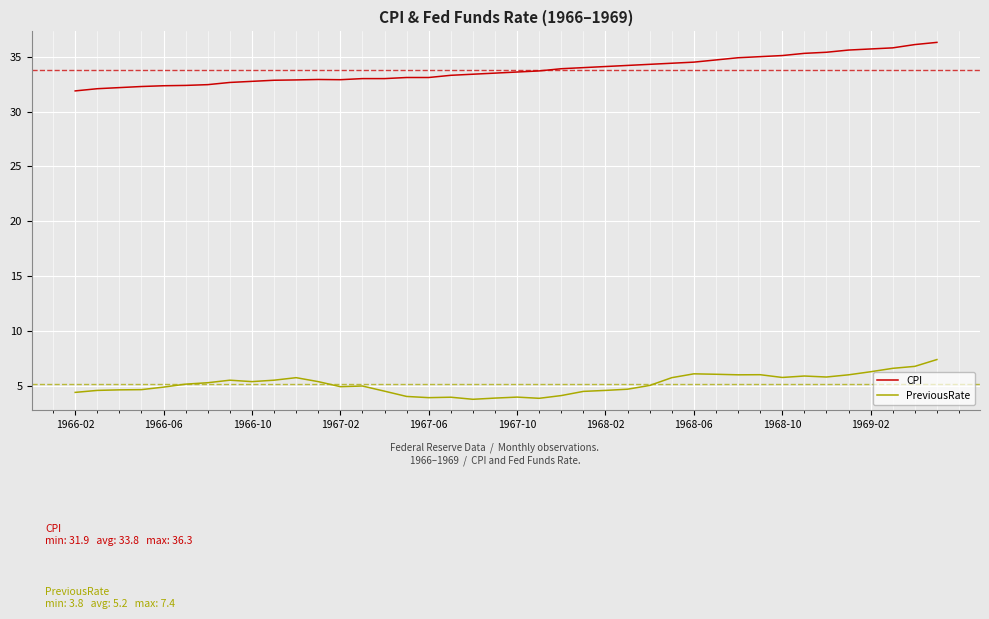

List the series in order of their peak value, lowest first.

PreviousRate, CPI